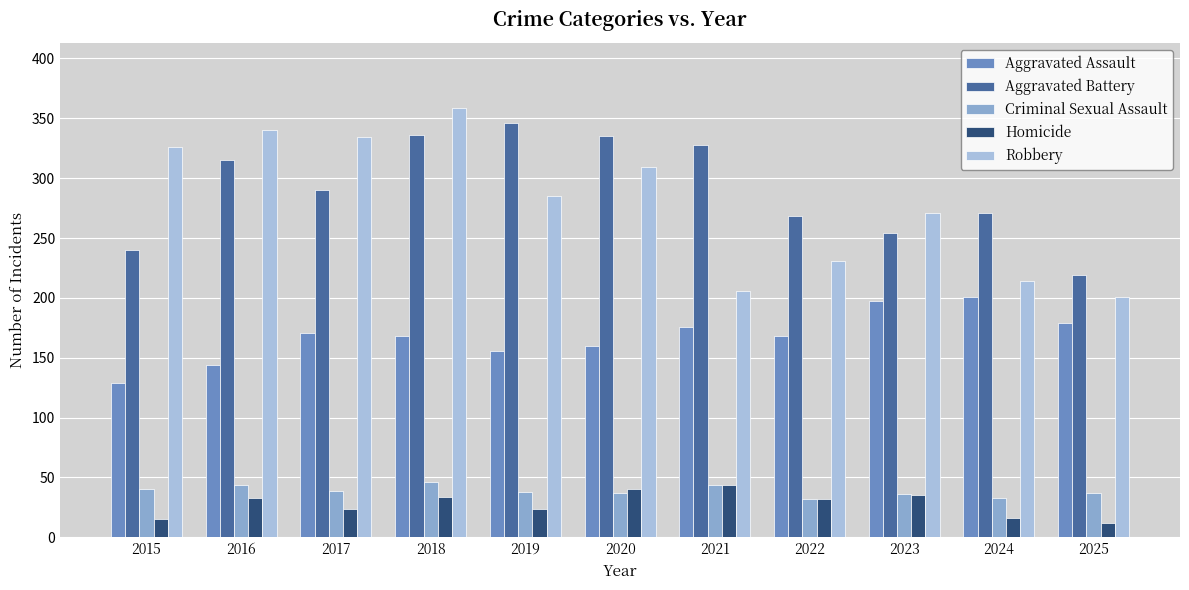

At which category does the chart reach its peak across all series?

2018